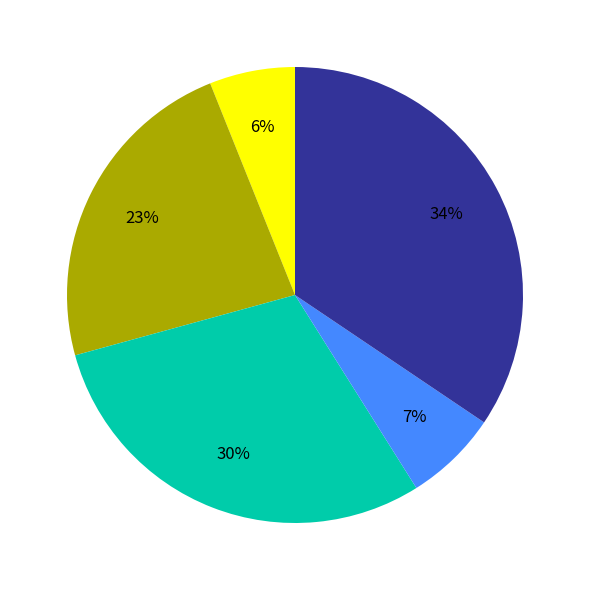

Does any single category account for the majority?

No